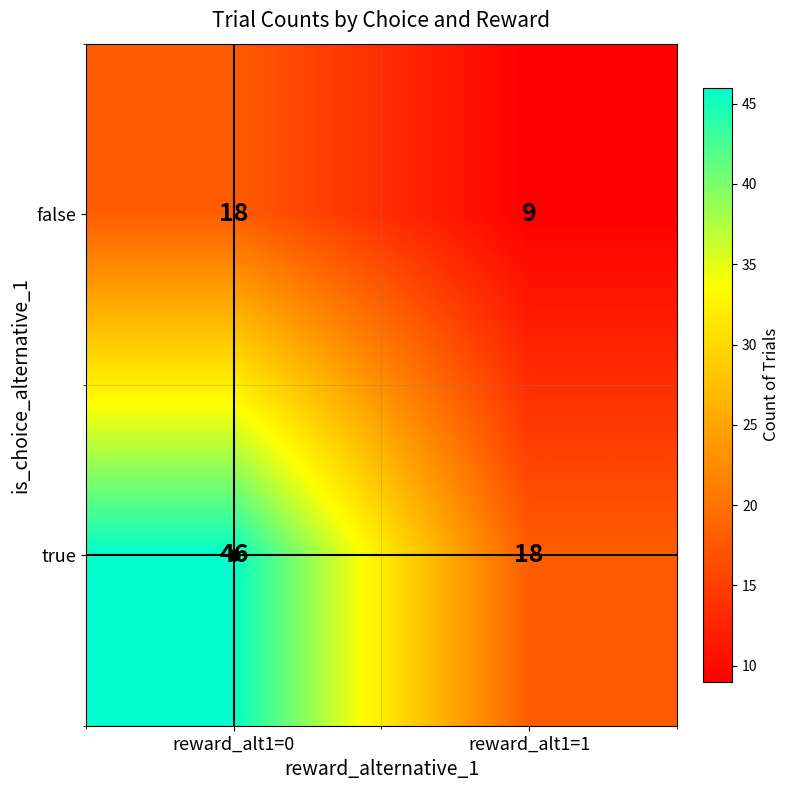

What is the sum of all false values?

27